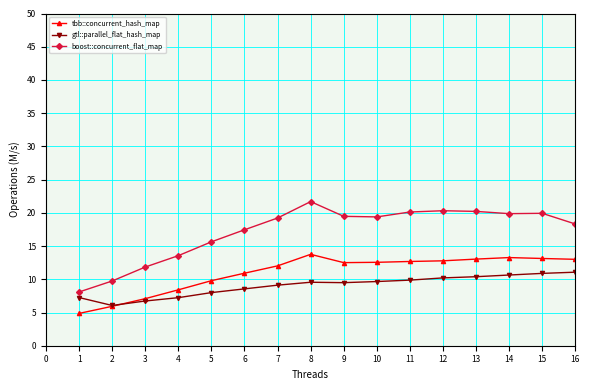

At 12, list the series in order from smallest to largest.

gtl::parallel_flat_hash_map, tbb::concurrent_hash_map, boost::concurrent_flat_map